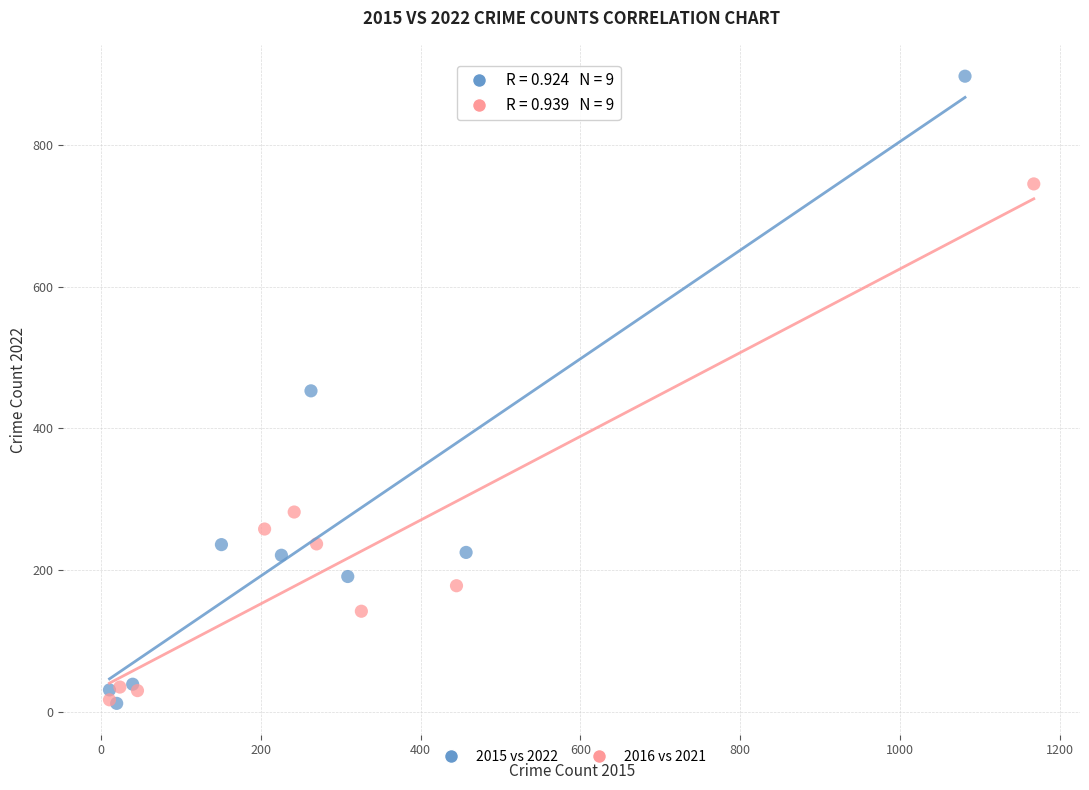

Which series contains the highest Y value?

2015 vs 2022